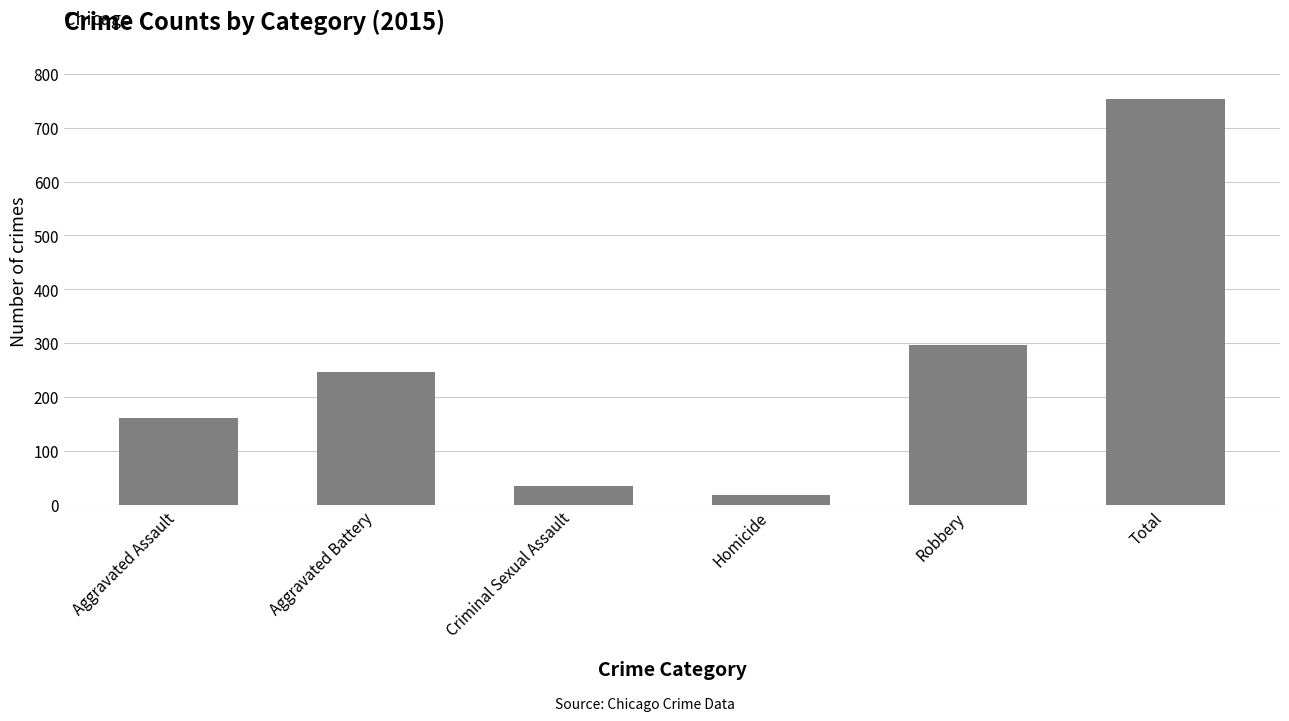

Which has a higher value, Criminal Sexual Assault or Robbery?

Robbery